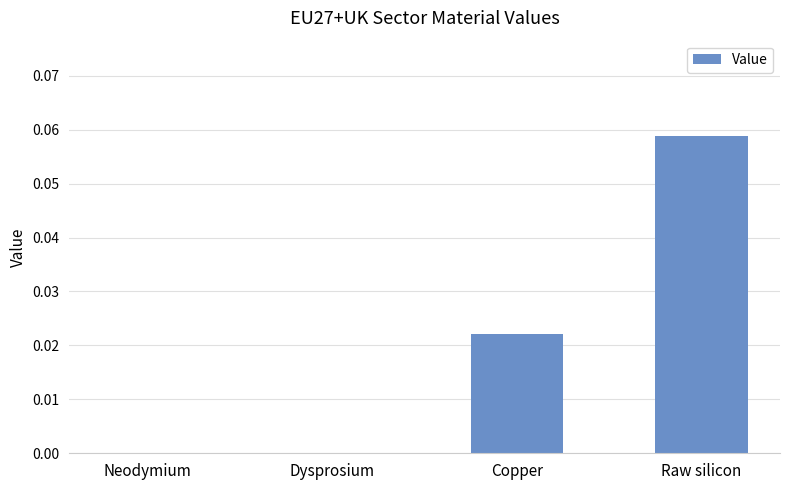

Which label corresponds to the largest value in the chart?

Raw silicon